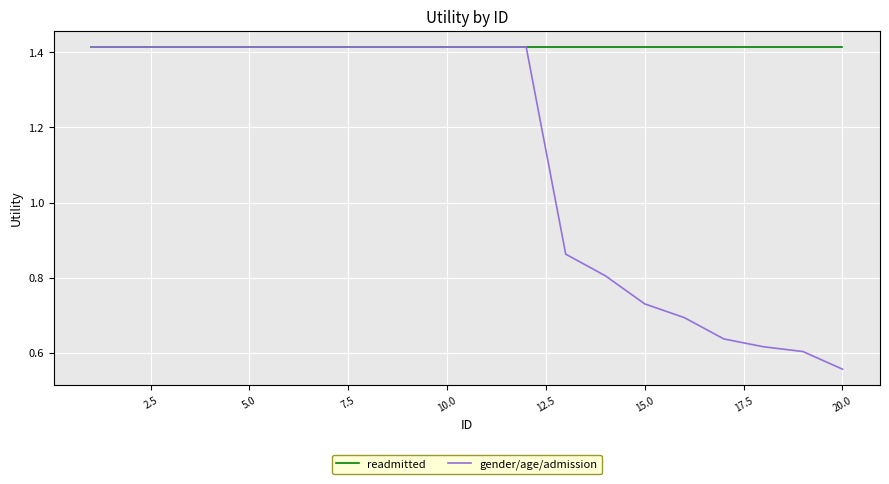

Rank the series by their average value, from lowest to highest.

gender/age/admission, readmitted